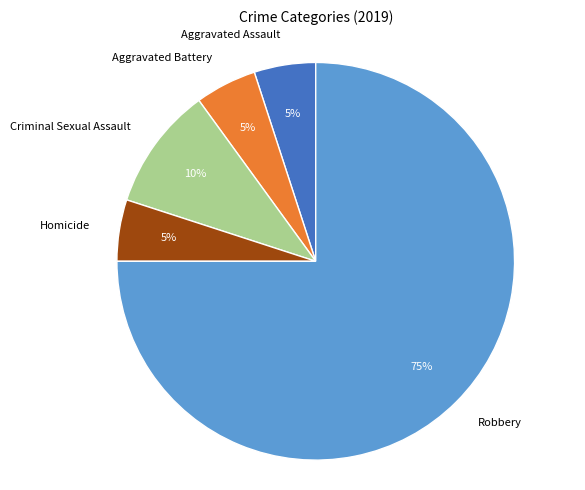

To the nearest percent, what percentage of the pie is Aggravated Assault?

5%